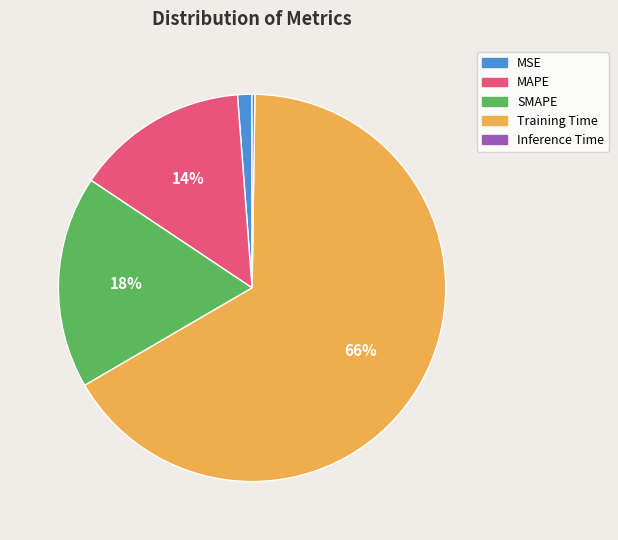

Which has a higher value, SMAPE or Training Time?

Training Time